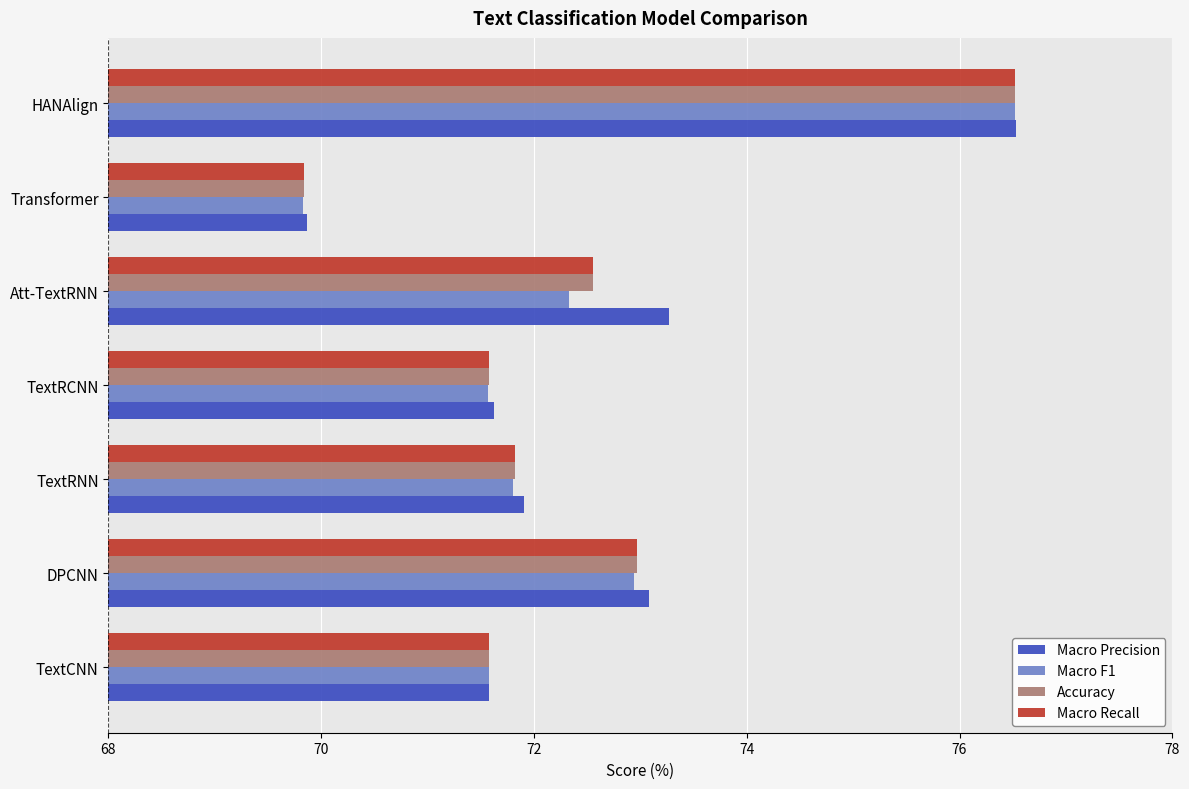

What is the difference between the maximum and minimum values in the Macro Precision series?

6.7